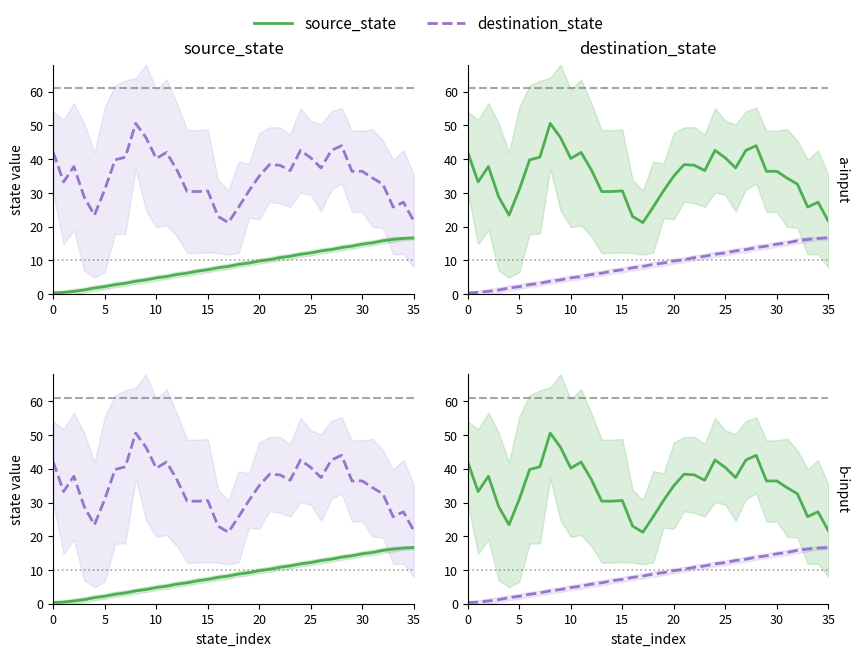

The value of destination_state at 9 is 4.2. True or false?

True